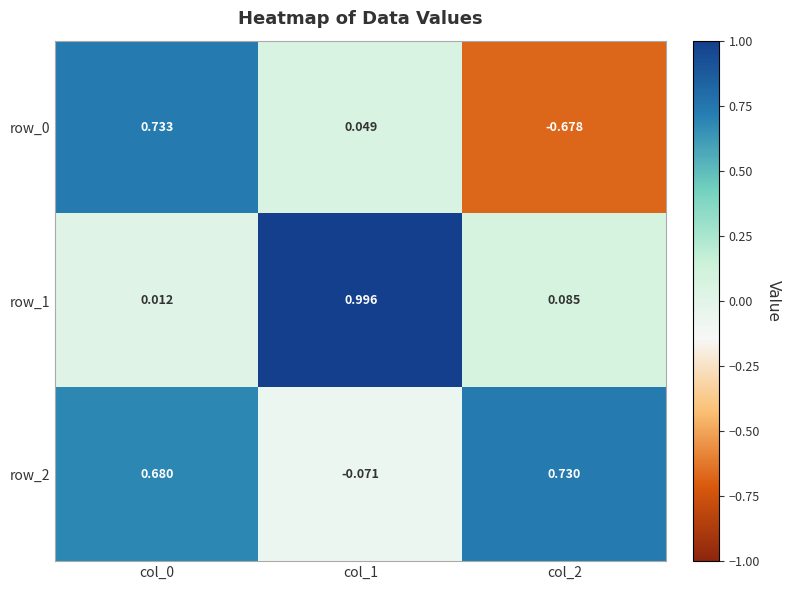

Is the value of row_0 at col_2 greater than the value of row_2 at col_2?

No